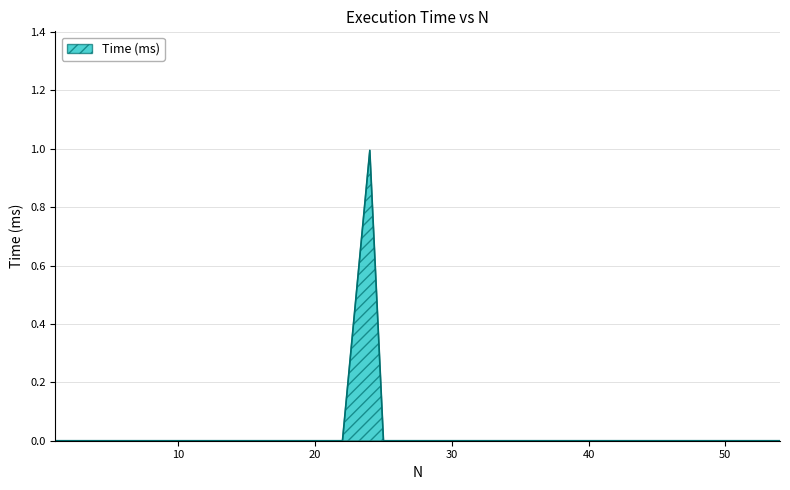

What is the maximum value shown in the chart?

1.0